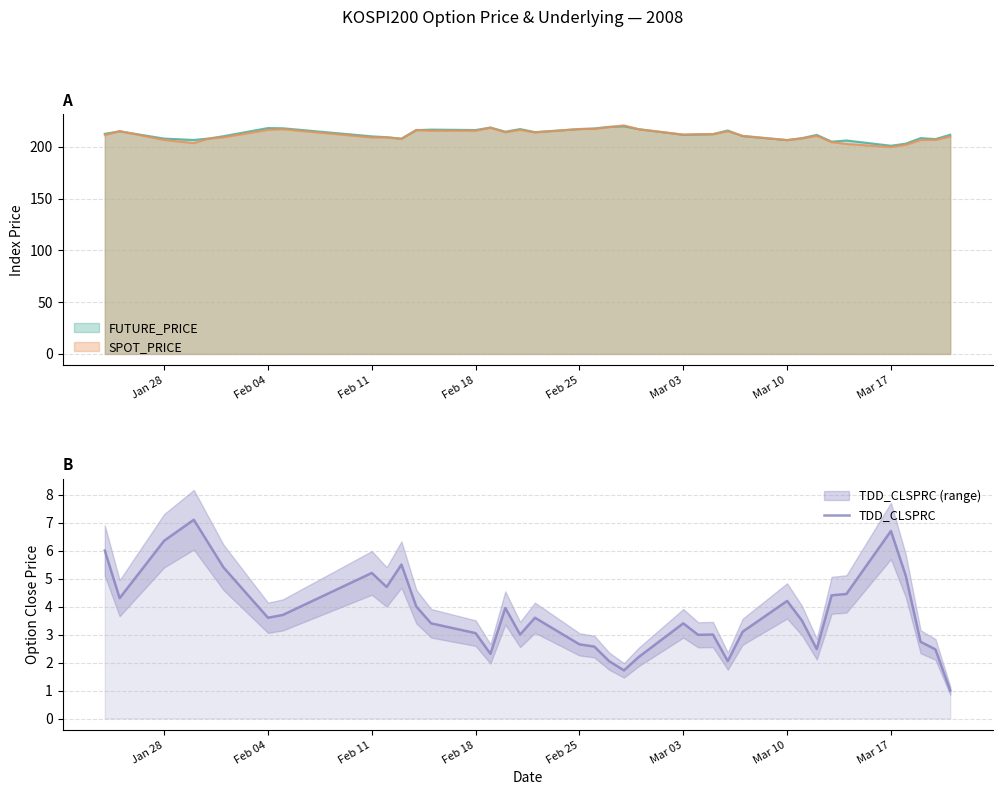

What is the highest value of the TDD_CLSPRC series?

7.1